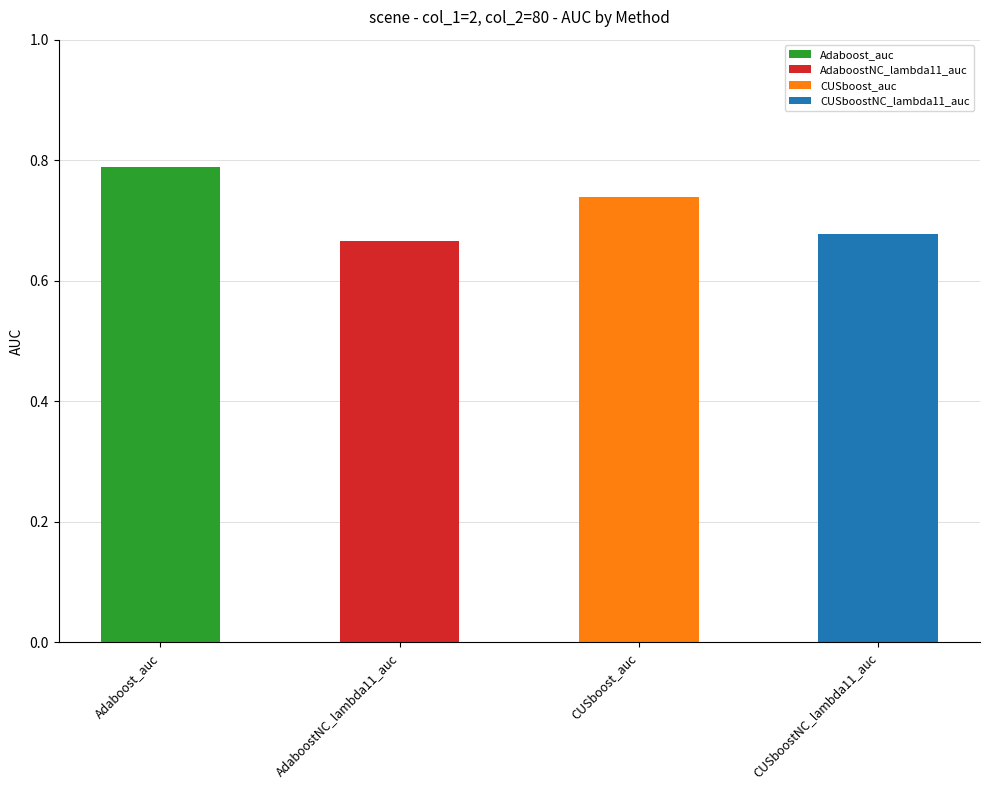

Reading left to right, extract all data points from this chart.

Adaboost_auc=0.8	AdaboostNC_lambda11_auc=0.7	CUSboost_auc=0.7	CUSboostNC_lambda11_auc=0.7